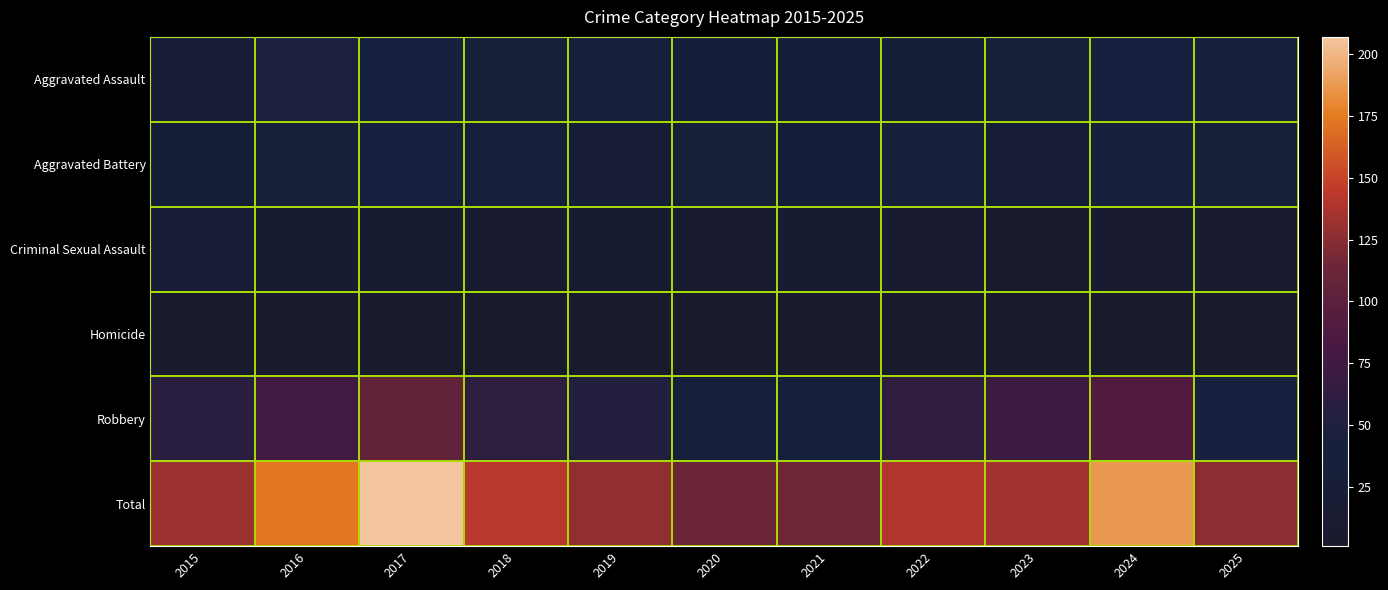

List the series in order of their peak value, lowest first.

Homicide, Criminal Sexual Assault, Aggravated Battery, Aggravated Assault, Robbery, Total